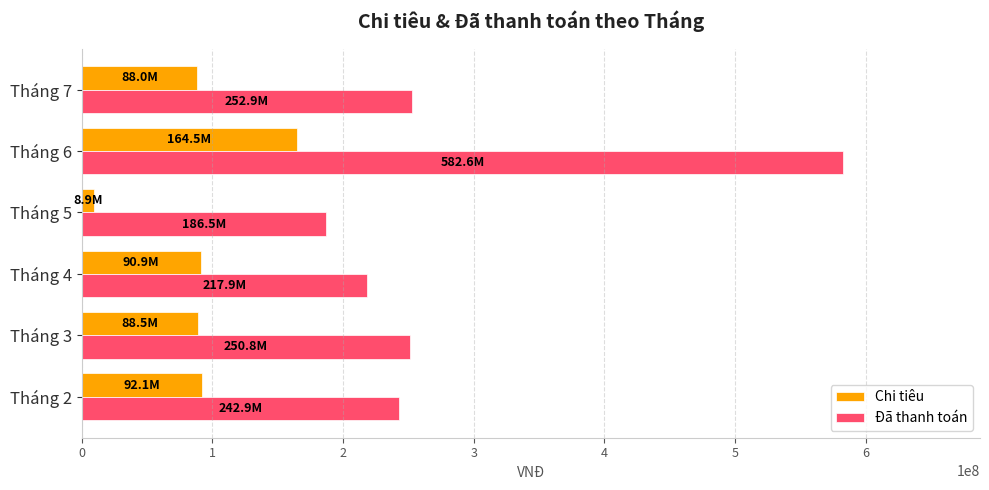

Between Tháng 3 and Tháng 5, which series saw the biggest shift?

Chi tiêu